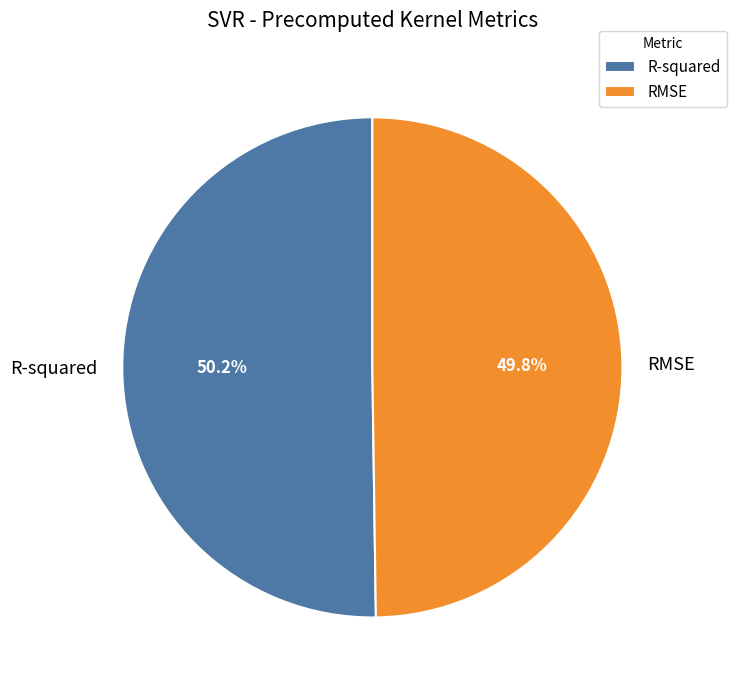

Is there a majority slice in this chart?

Yes